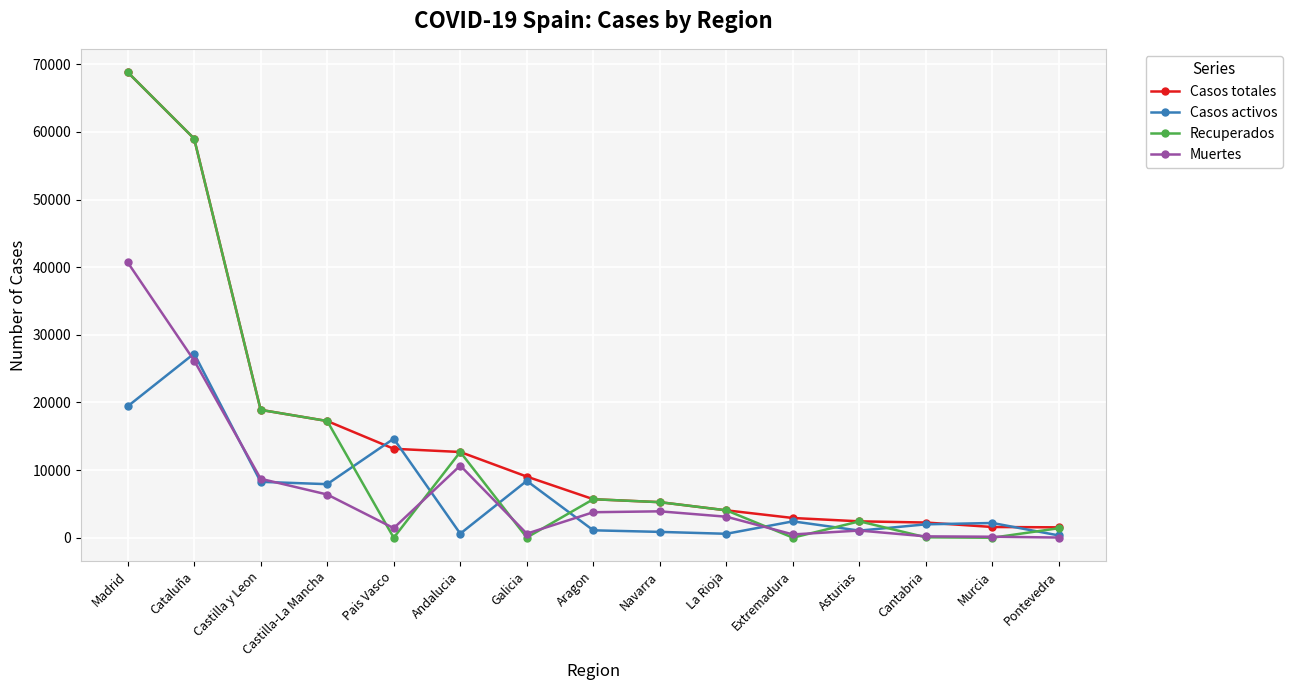

The Muertes series shows 20462 at Madrid. True or false?

False